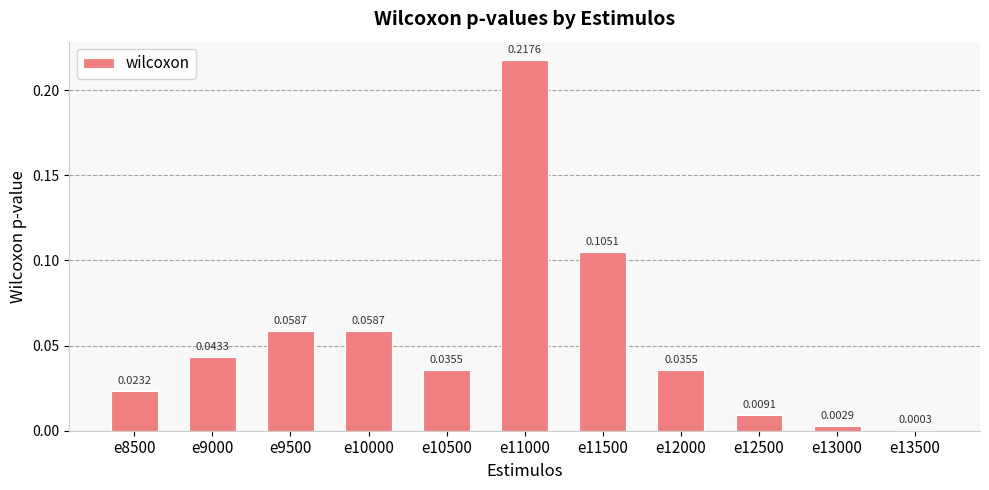

What is the change in value from e10500 to e11000?

+0.2